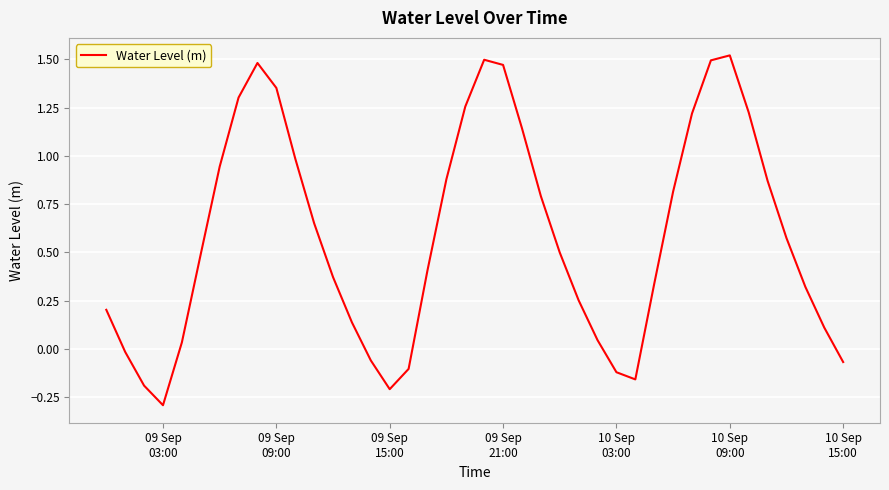

Count the number of categories in the chart.

40